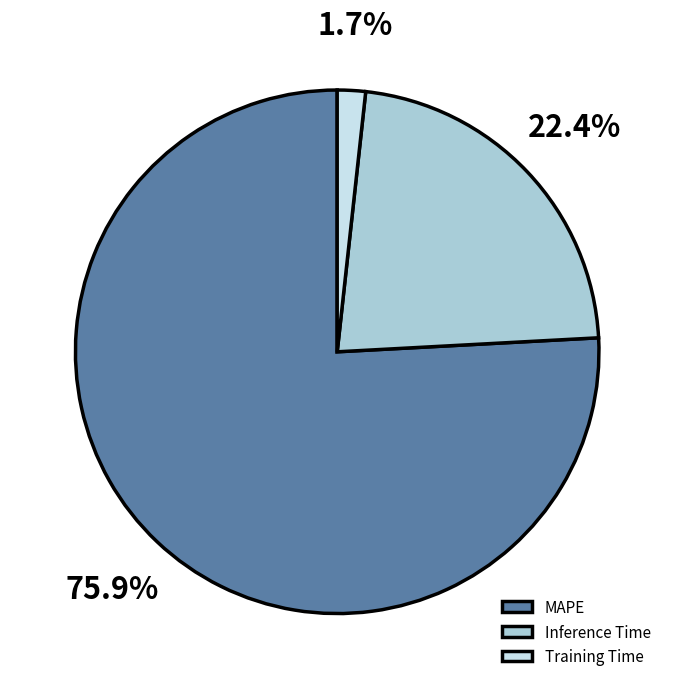

What percentage is the Training Time slice, to the nearest percent?

2%